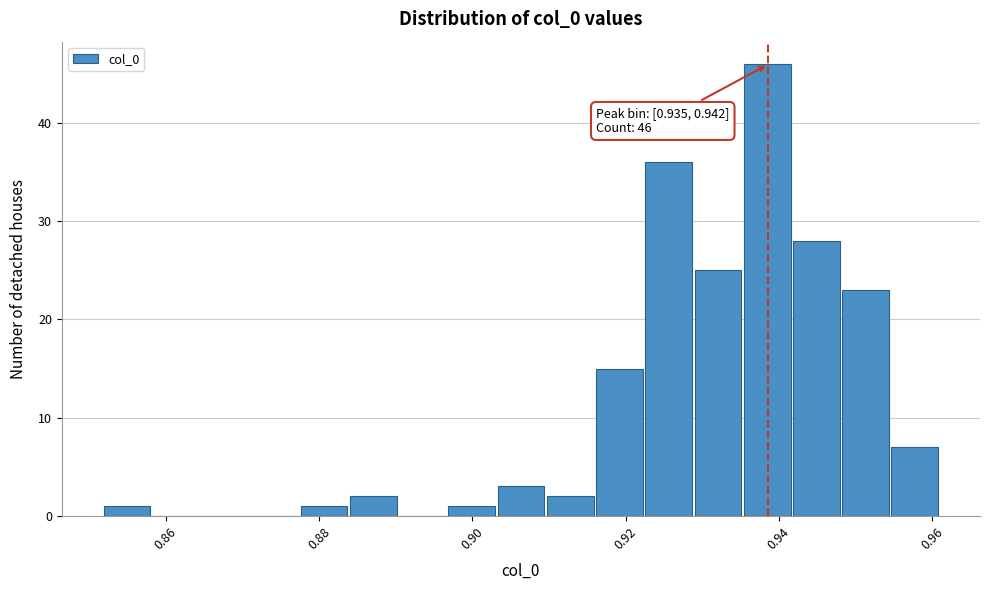

Around what value on the x-axis is the tallest bar? Give the approximate position of its centre, as read against the axis.

0.938